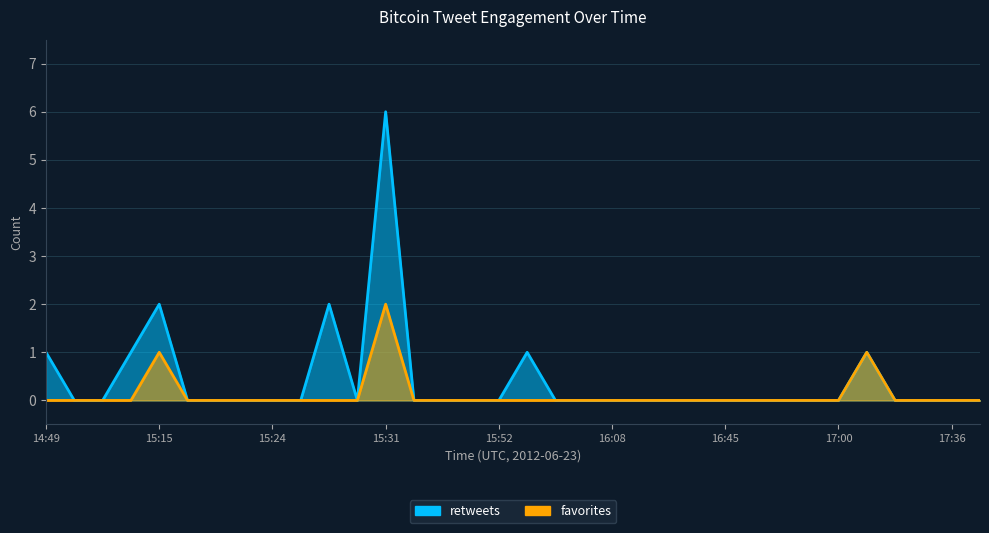

Between 15:24 and 16:56, which series saw the biggest shift?

retweets